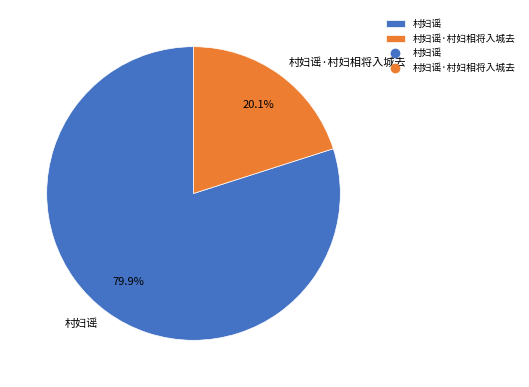

How many slices are in this pie chart?

2